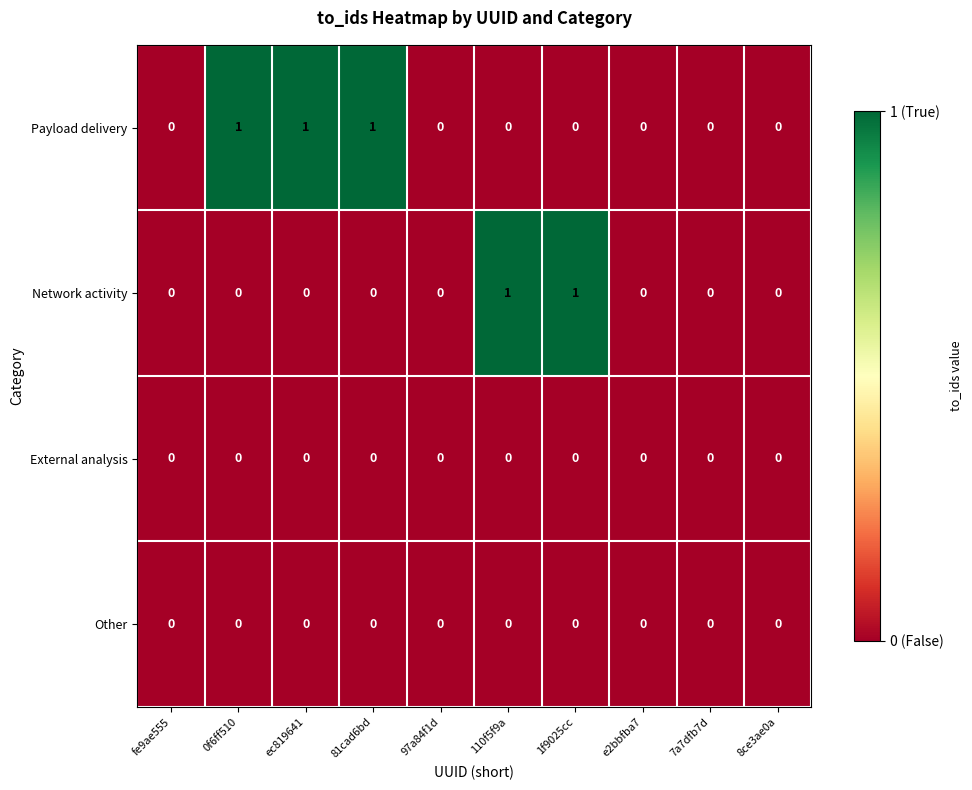

What is the maximum value shown in the chart?

1